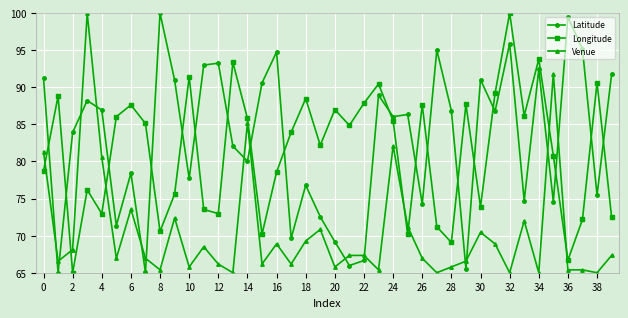

After their last crossing, which series has the higher values: Latitude or Venue?

Latitude